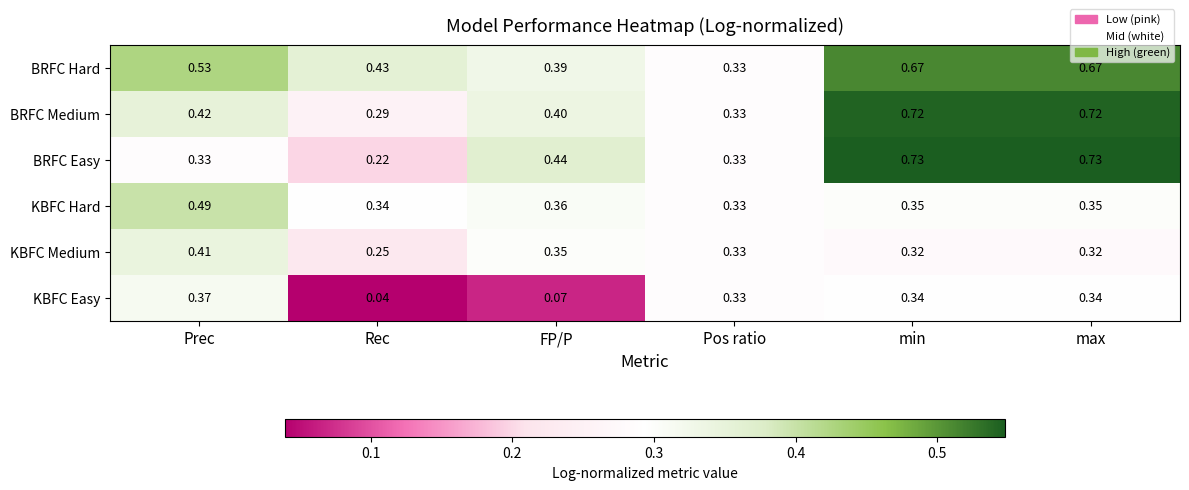

Which series has the widest spread of values?

BRFC Easy